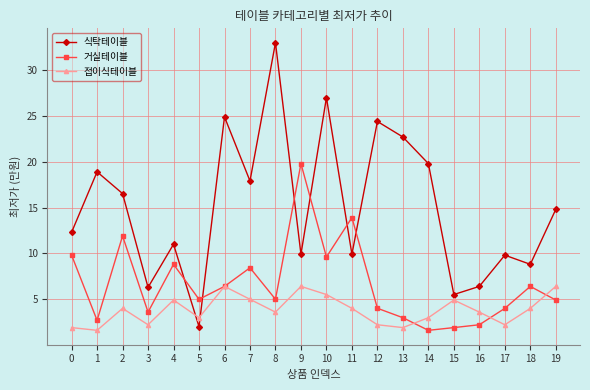

In 거실테이블, how many points are lower than both neighbors (excluding endpoints)?

6